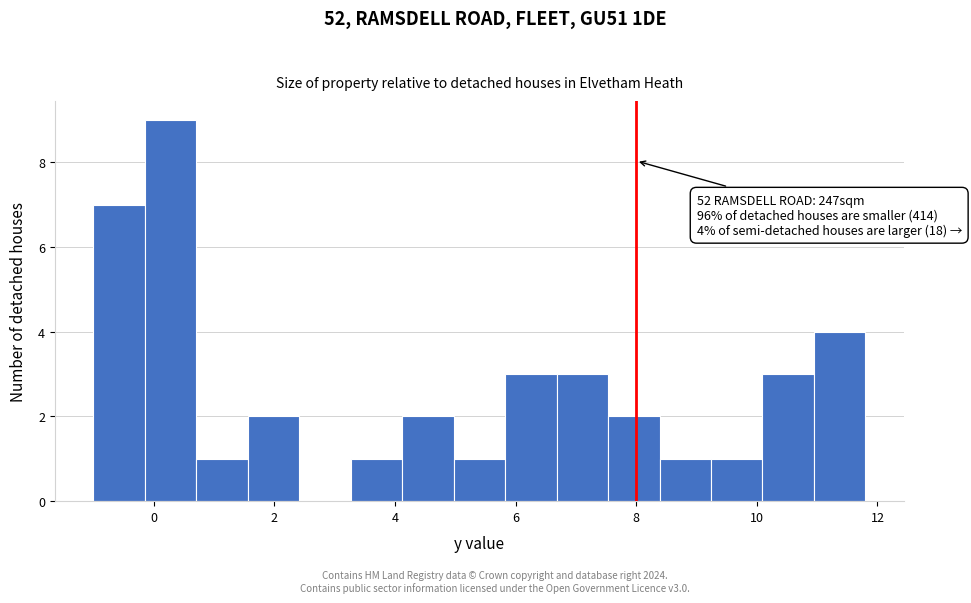

Over which range of the x-axis is the bar tallest?

-0.2 to 0.8